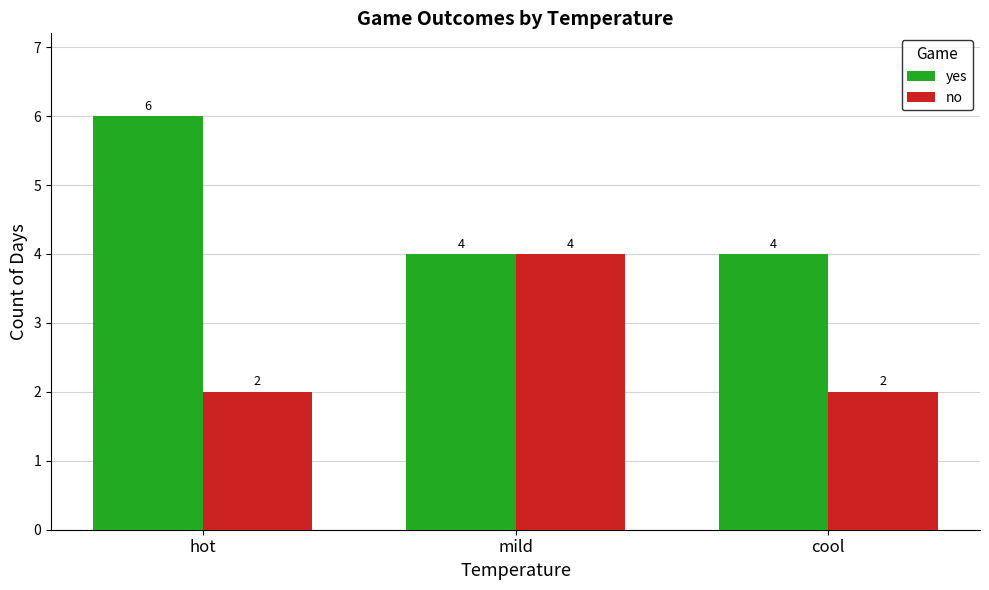

Reading left to right, transcribe all the data shown in this chart.

yes: hot=6	mild=4	cool=4
no: hot=2	mild=4	cool=2